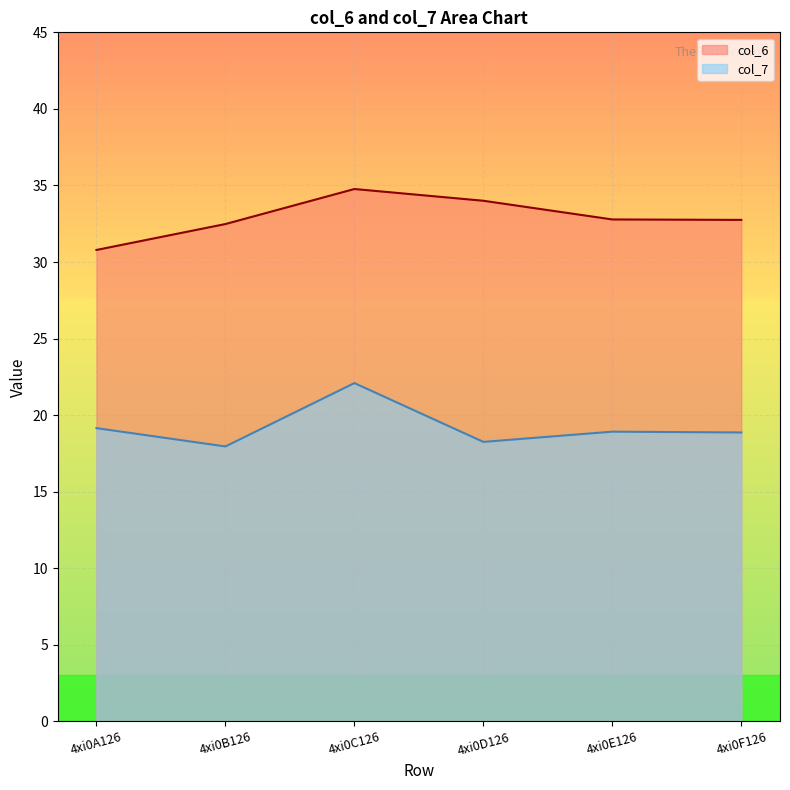

How many lines are shown in the chart?

2